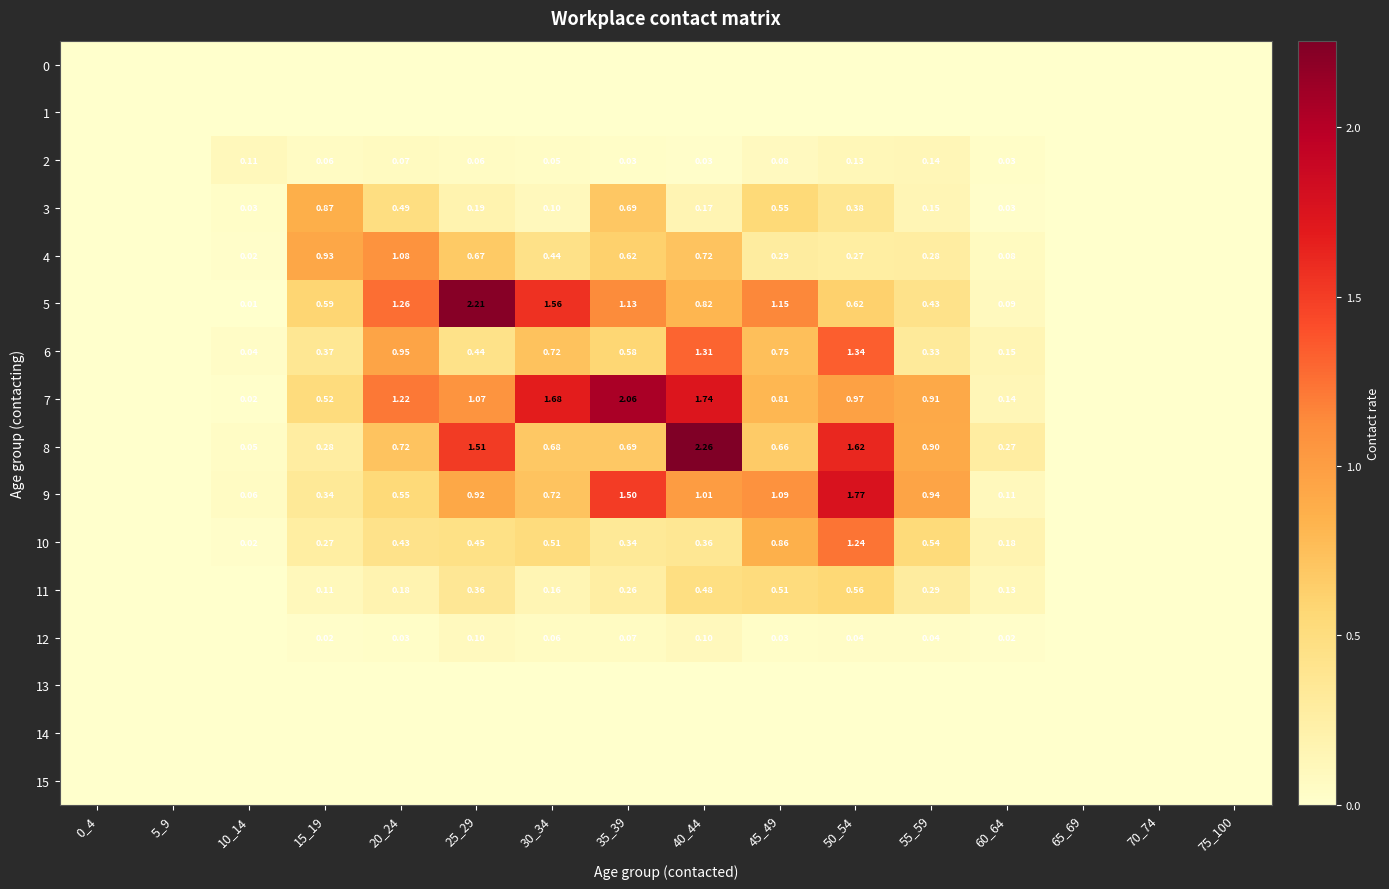

What is the difference between the highest and lowest values at 25_29?

2.2